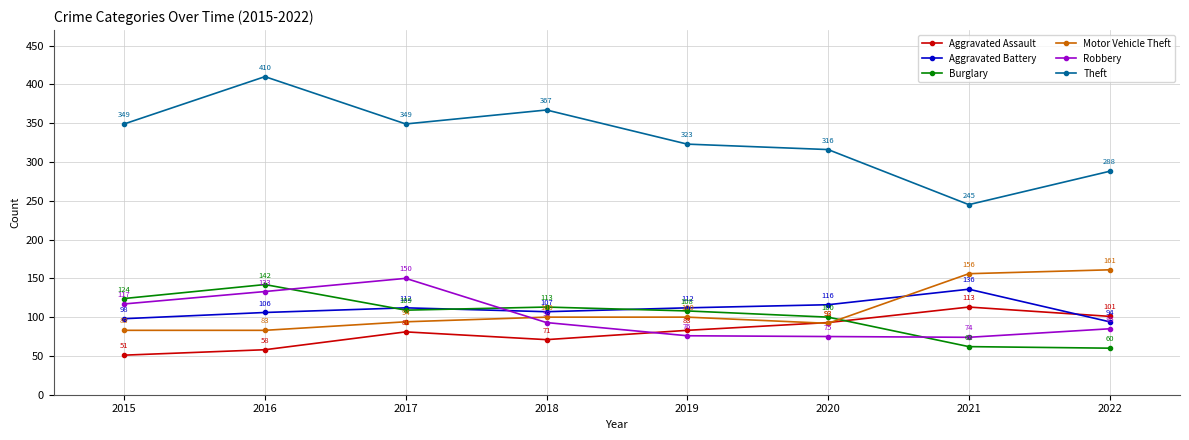

True or false: Theft and Aggravated Assault intersect in this chart.

False